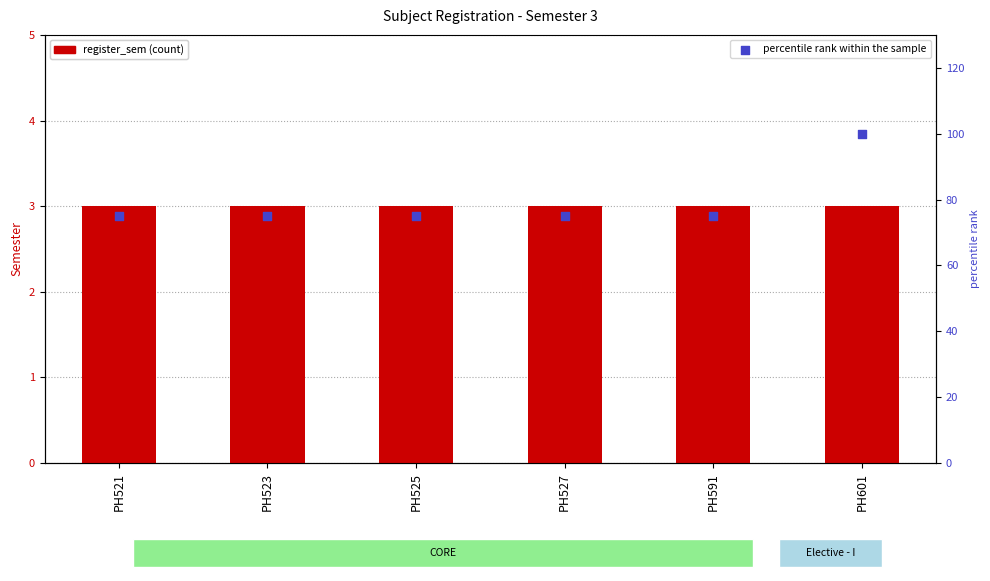

What are all the series names shown in the legend?

register_sem, percentile rank within the sample